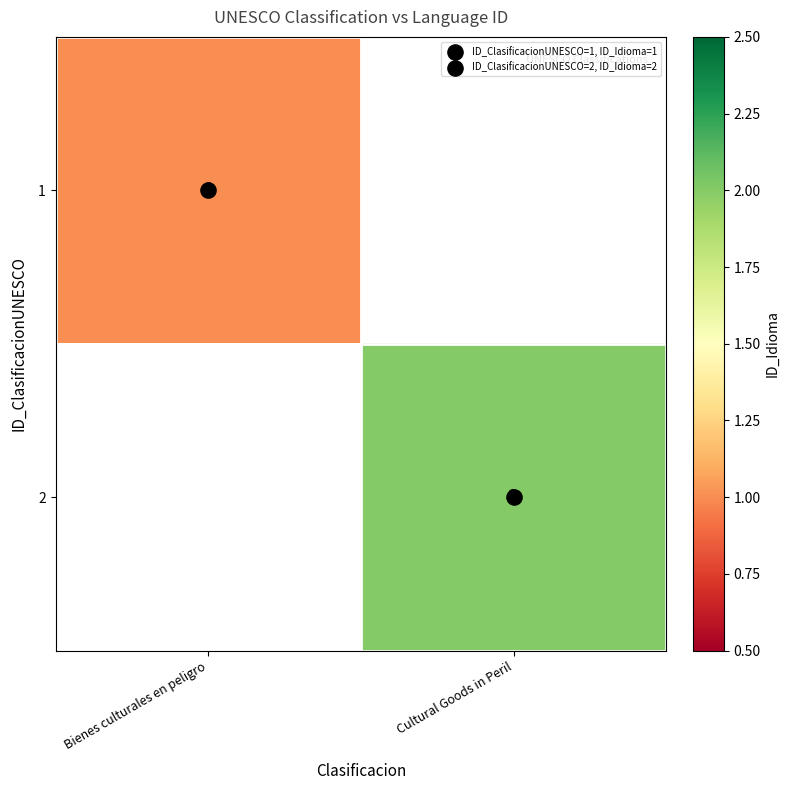

The value of 1 at Bienes culturales en peligro is 2. True or false?

False